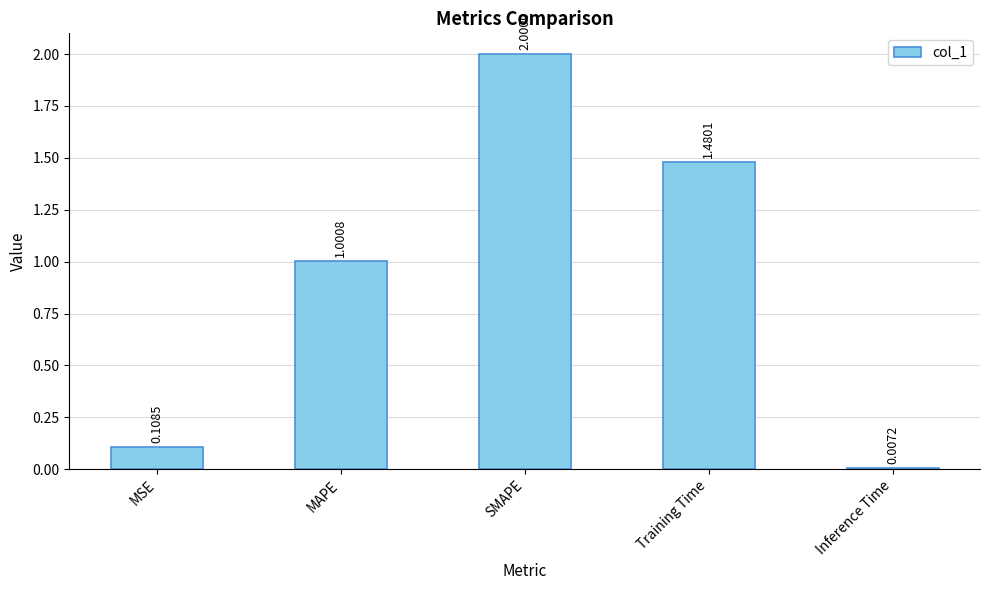

The value at MAPE is 1.5. True or false?

False